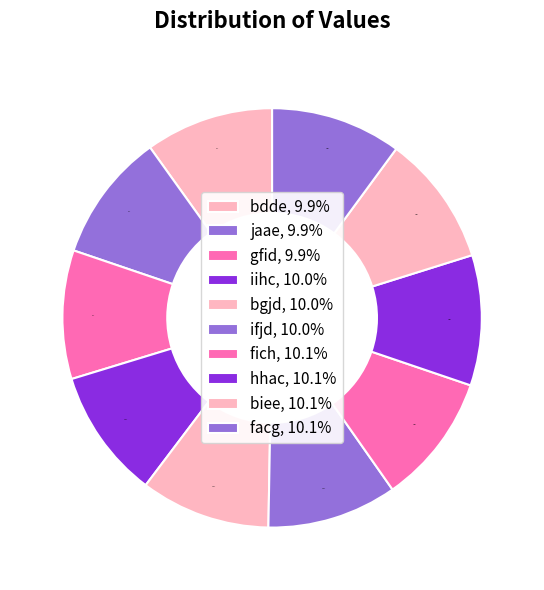

Does jaae represent more than half of the total?

No